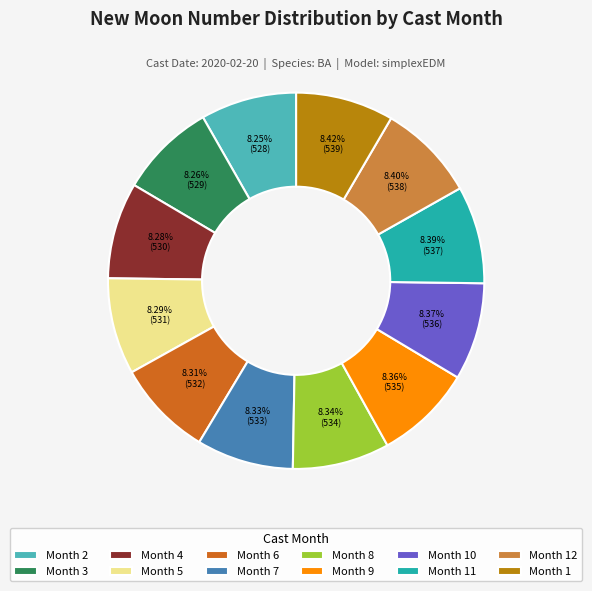

Is there a majority slice in this chart?

No